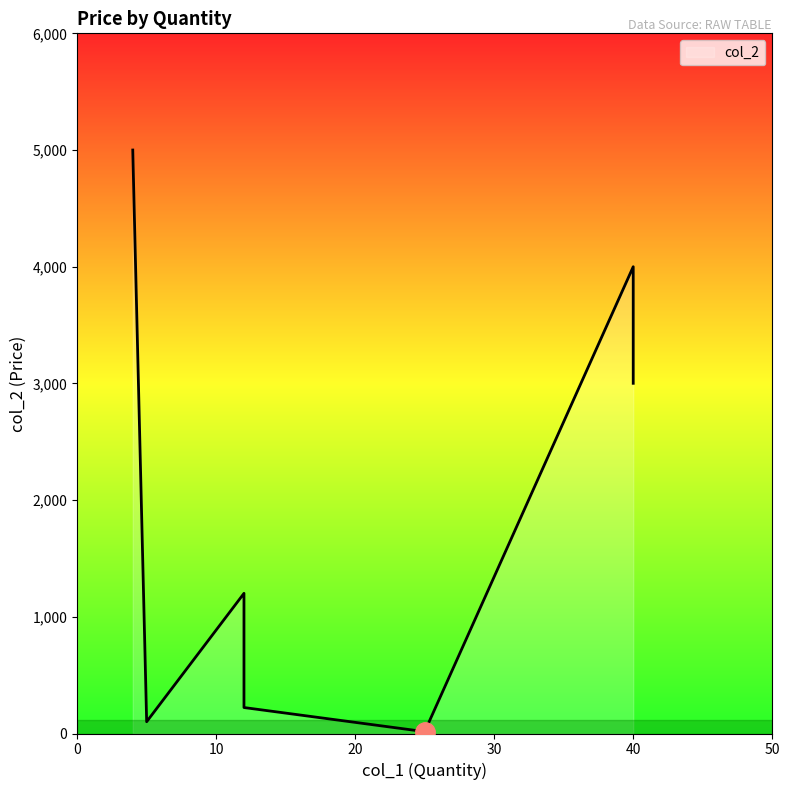

True or false: the data has more than 2 interior local peaks.

False